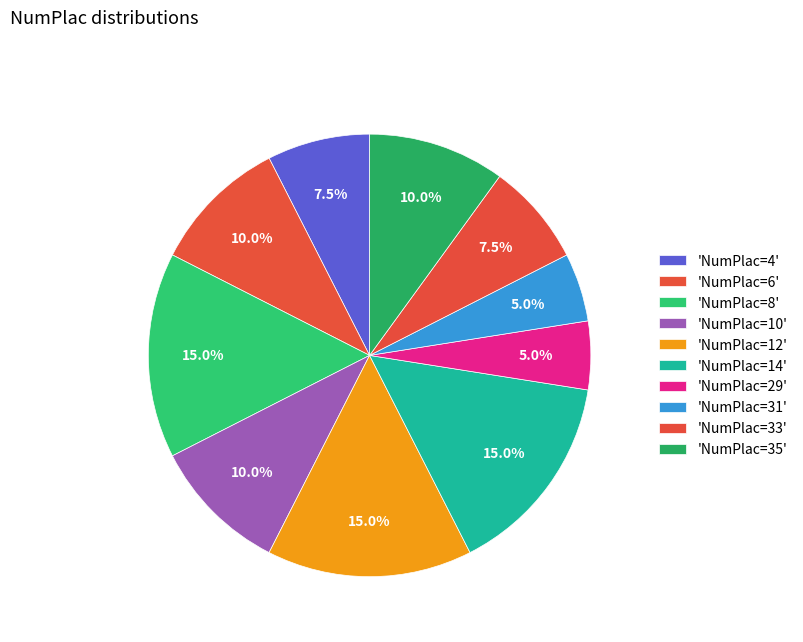

How many segments does this pie chart have?

10